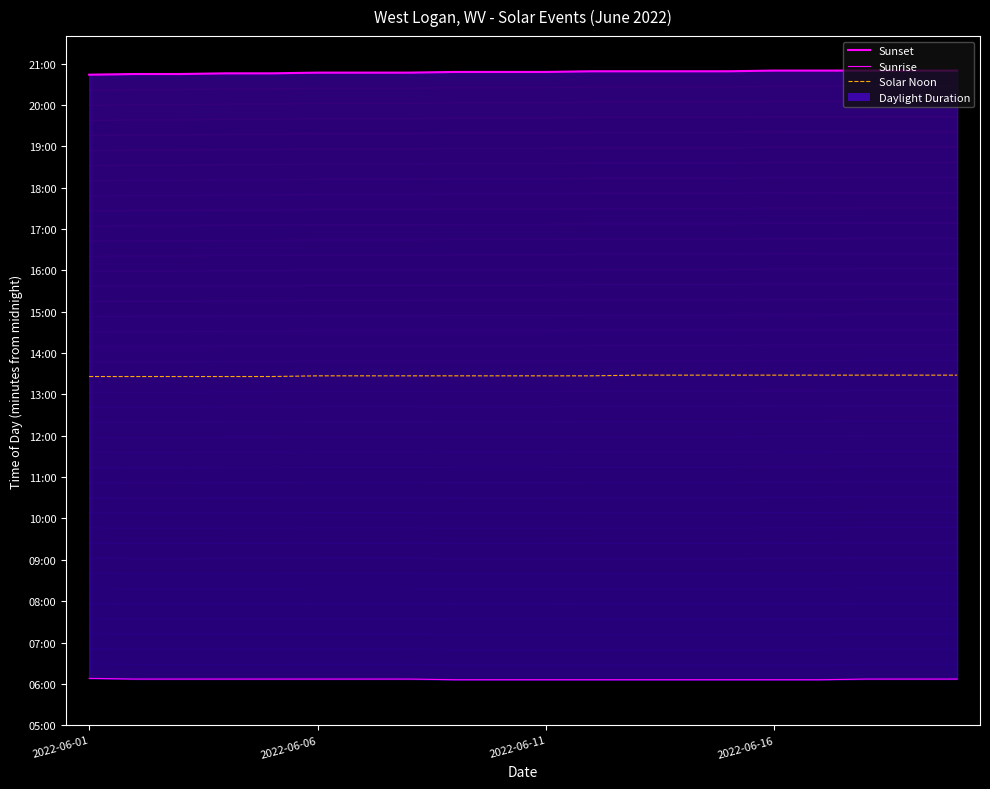

True or false: Sunset and Solar Noon intersect in this chart.

False